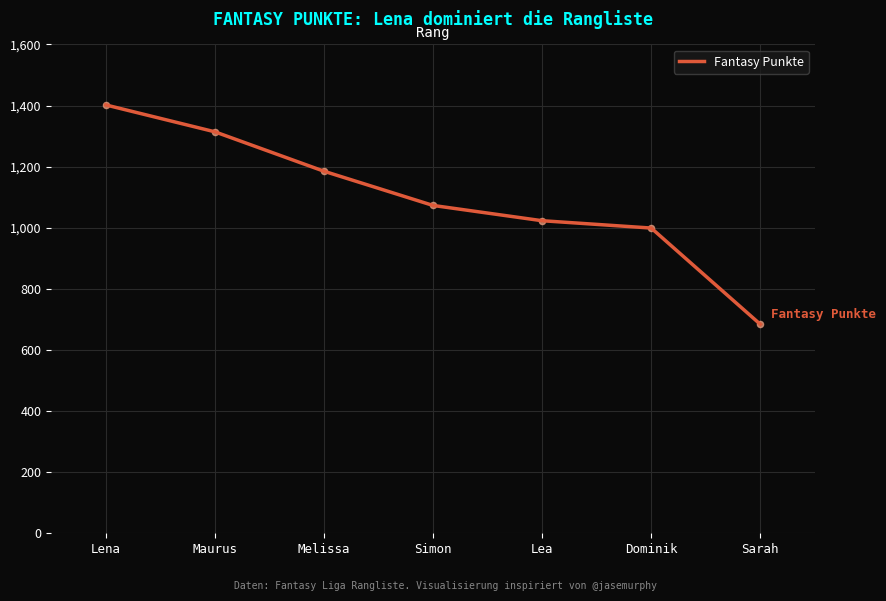

Which has a higher value, Maurus or Sarah?

Maurus